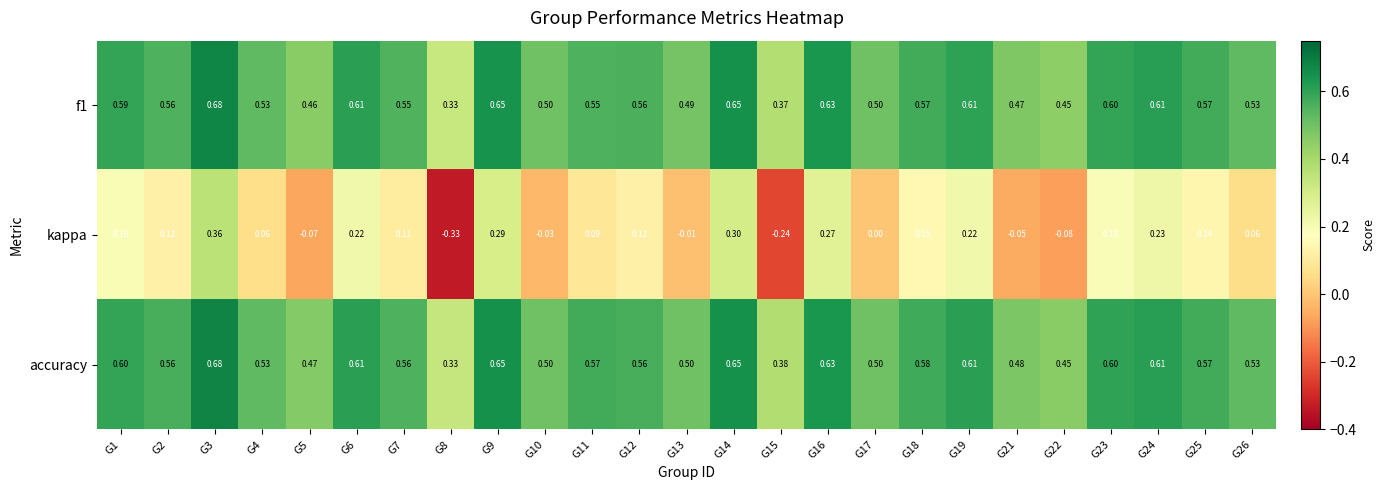

At which category does the chart reach its minimum across all series?

G8